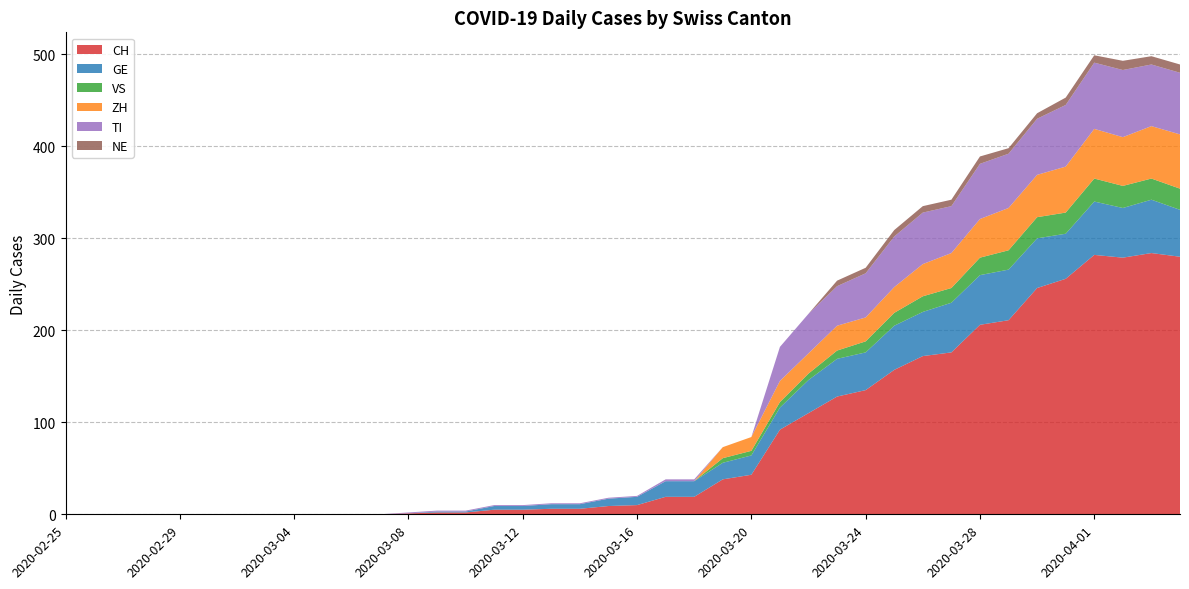

Reading left to right, transcribe all the data shown in this chart.

CH: 0	0	0	0	0	0	0	0	0	0	0	0	1	2	2	5	5	6	6	9	10	19	19	38	43	92	110	128	135	157	172	176	206	211	246	256	282	279	284	280
GE: 0	0	0	0	0	0	0	0	0	0	0	0	0	1	1	4	4	5	5	8	9	17	17	18	21	24	36	41	41	48	48	54	54	55	54	49	58	54	58	51
VS: 0	0	0	0	0	0	0	0	0	0	0	0	0	0	0	0	0	0	0	0	0	0	0	5	5	6	7	9	12	14	17	16	19	21	23	23	25	24	23	23
ZH: 0	0	0	0	0	0	0	0	0	0	0	0	0	0	0	0	0	0	0	0	0	0	0	12	15	23	22	27	26	28	35	38	42	46	46	50	54	53	57	59
TI: 0	0	0	0	0	0	0	0	0	0	0	0	1	1	1	1	1	1	1	1	1	2	2	0	0	37	43	43	48	55	56	51	60	59	61	67	72	73	67	67
NE: 0	0	0	0	0	0	0	0	0	0	0	0	0	0	0	0	0	0	0	0	0	0	0	0	0	0	0	6	6	7	7	7	8	6	6	8	8	10	9	9